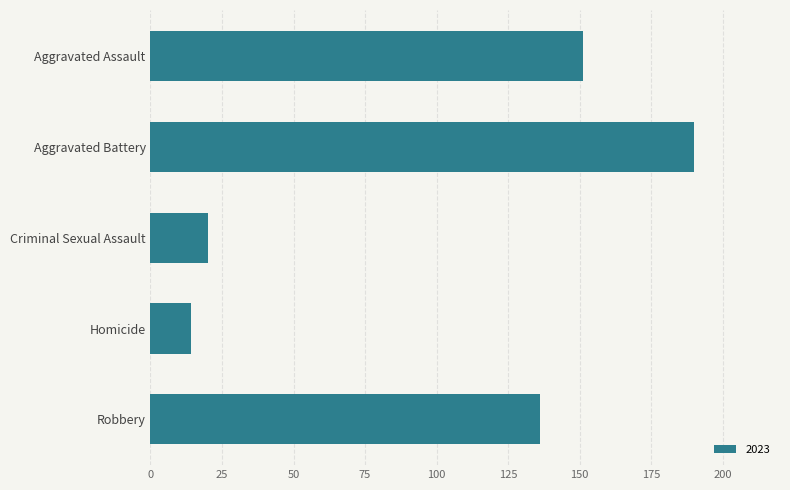

What is the ratio of the value at Criminal Sexual Assault to the value at Homicide?

1.4